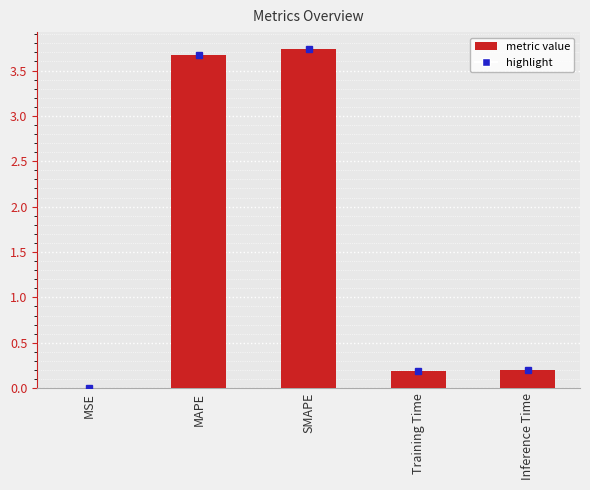

Read the value at MAPE.

3.7